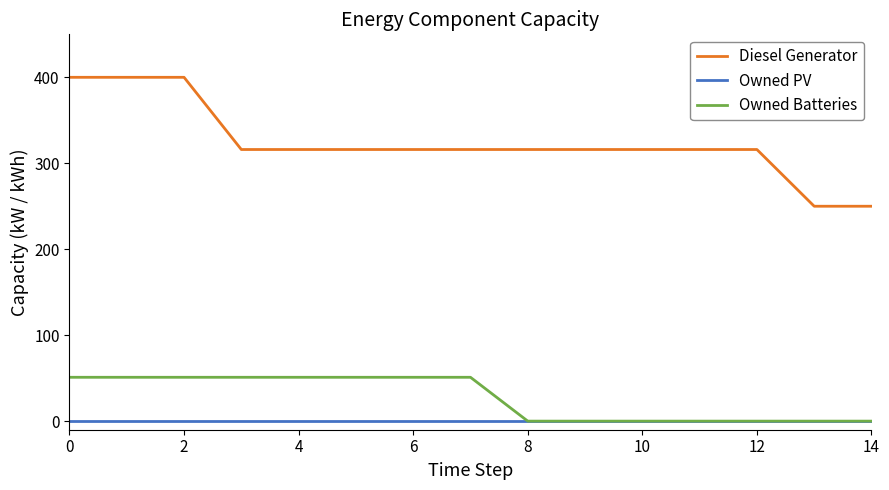

True or false: Owned PV and Diesel Generator cross at least once.

False